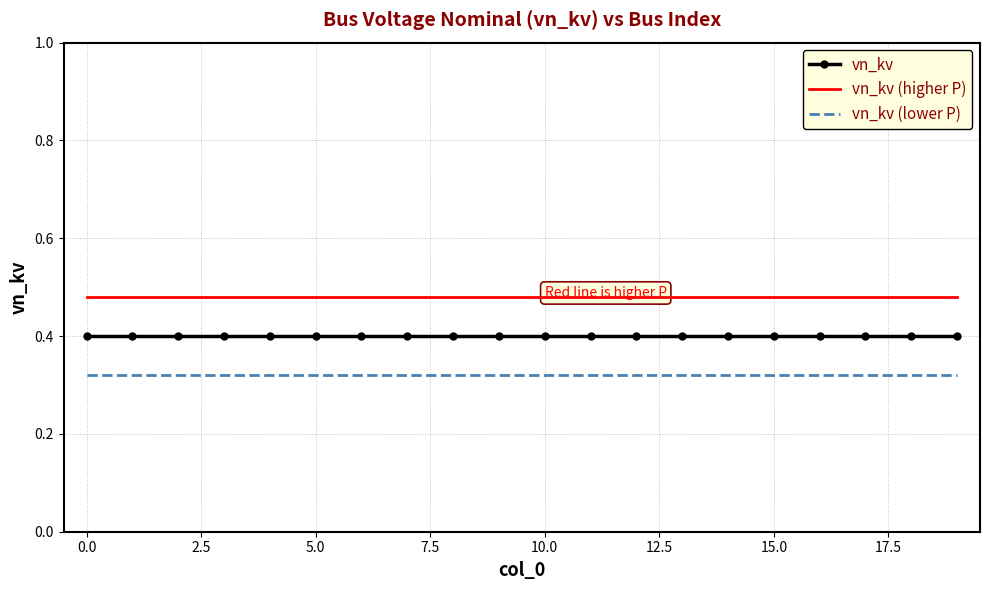

Which series has the largest total across all categories?

vn_kv (higher P)